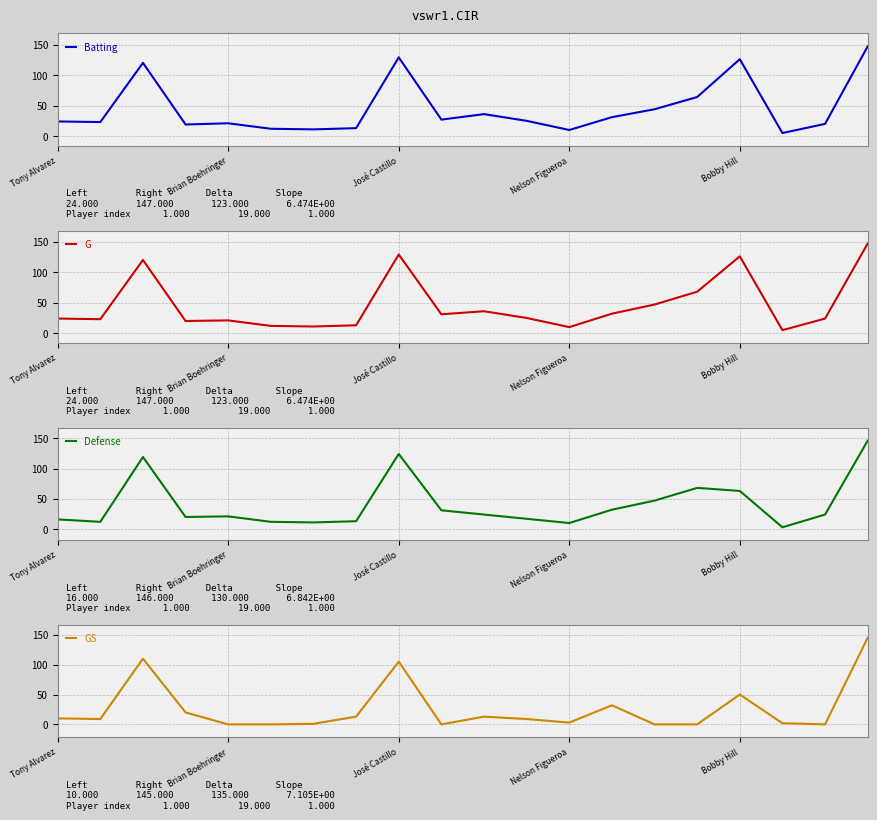

How many data points in GS are above 9?

9